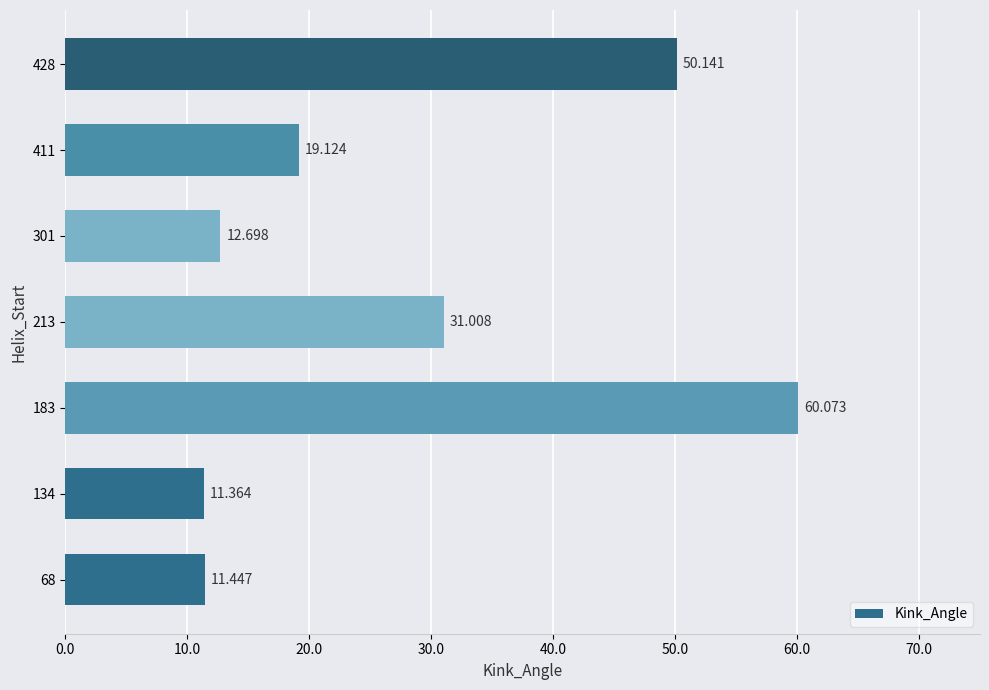

Which category has the highest value across all series?

183